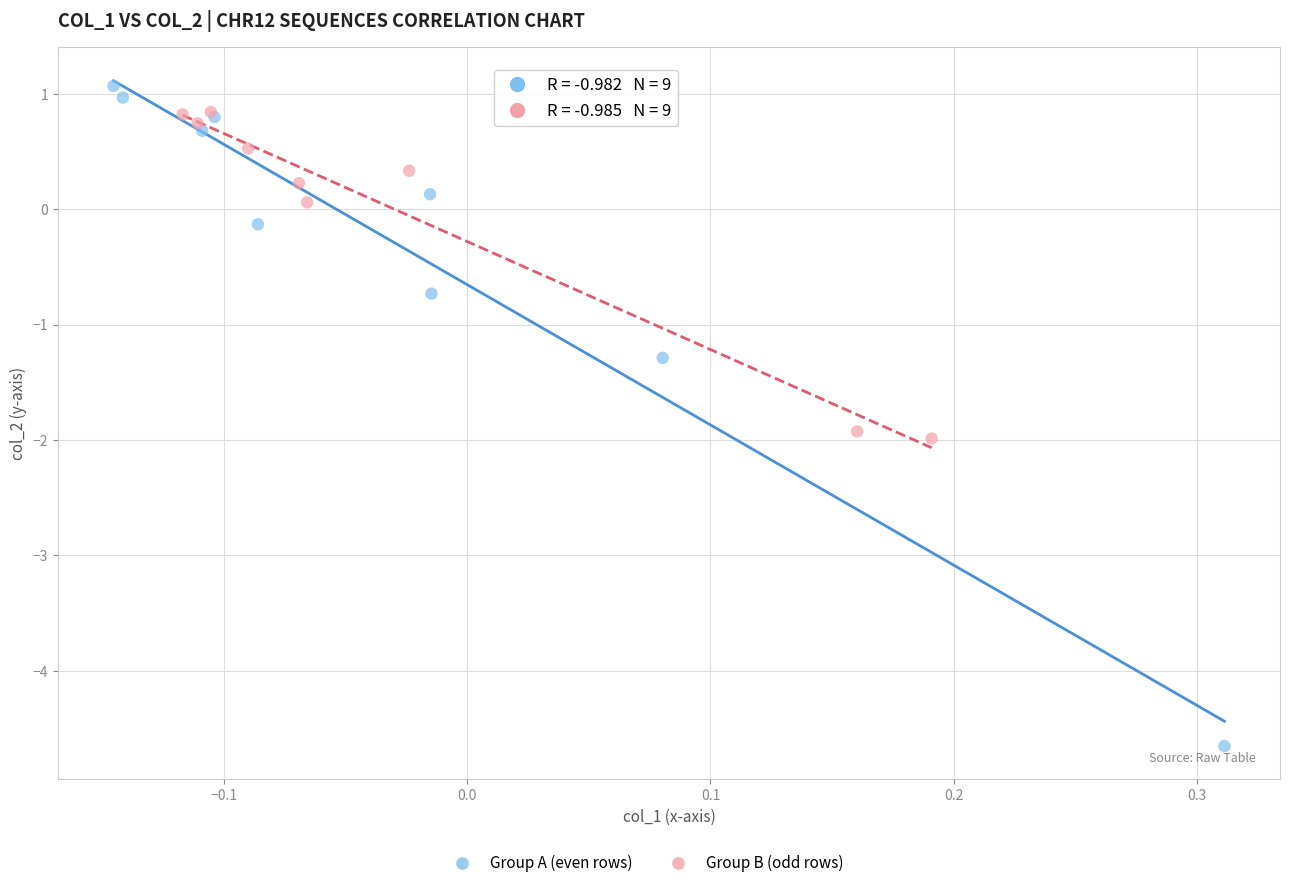

Which series reaches the minimum Y coordinate?

Group A (even rows)